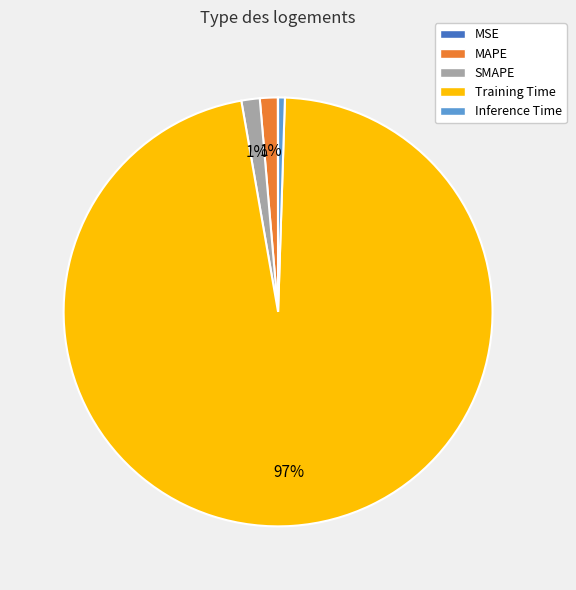

What is the largest slice in the pie chart?

Training Time